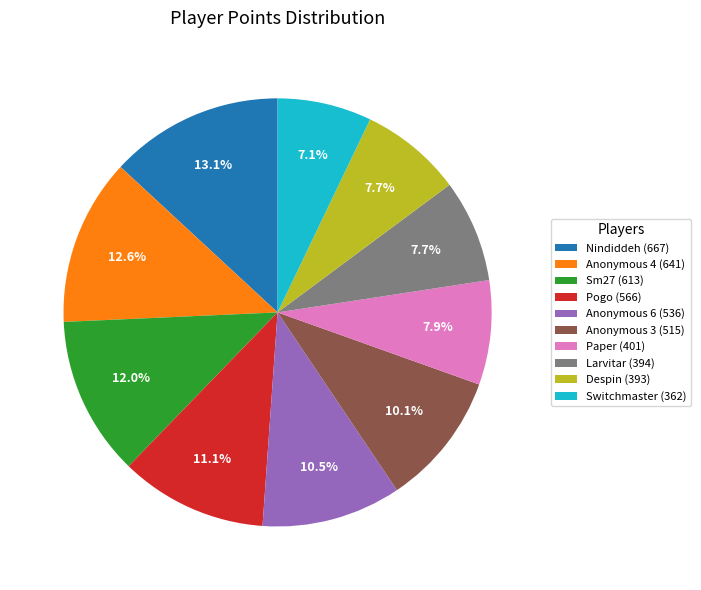

Count the number of slices in the pie.

10